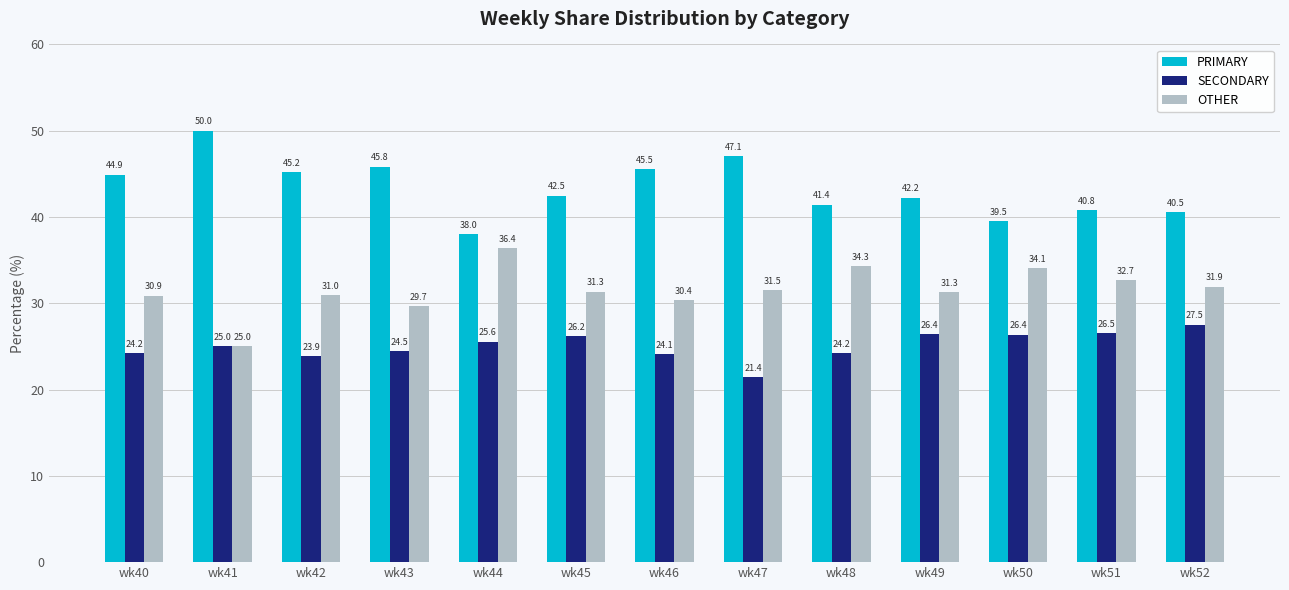

At which label does OTHER reach its peak?

wk44